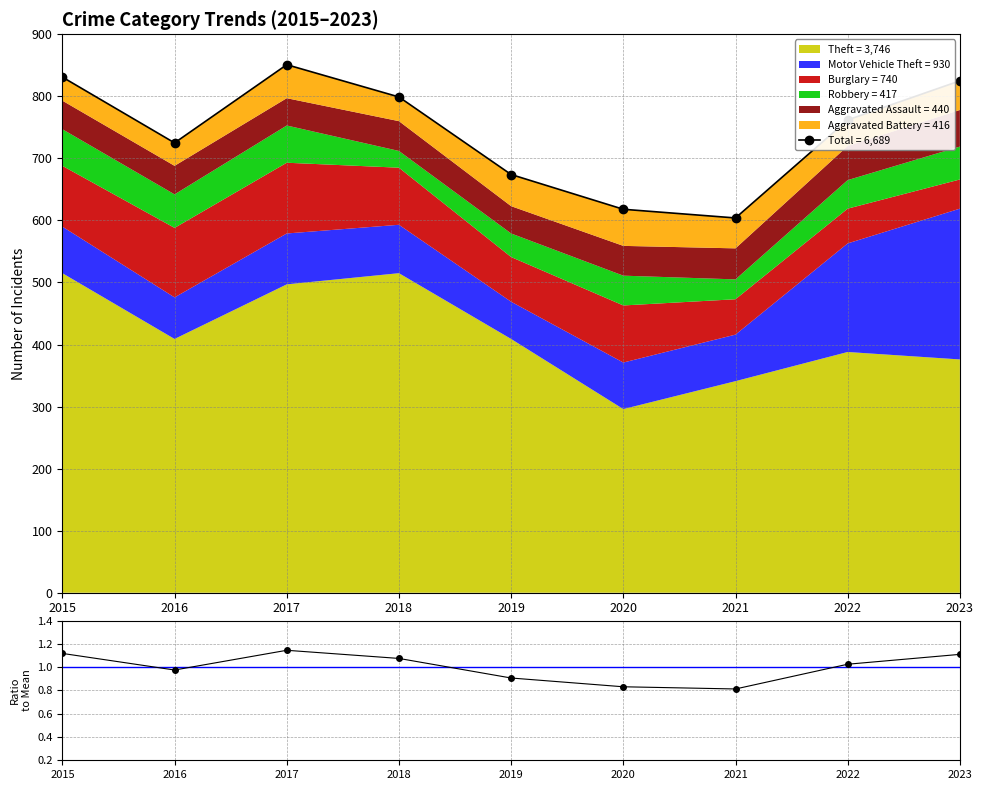

At how many categories does at least one series exceed 760?

5